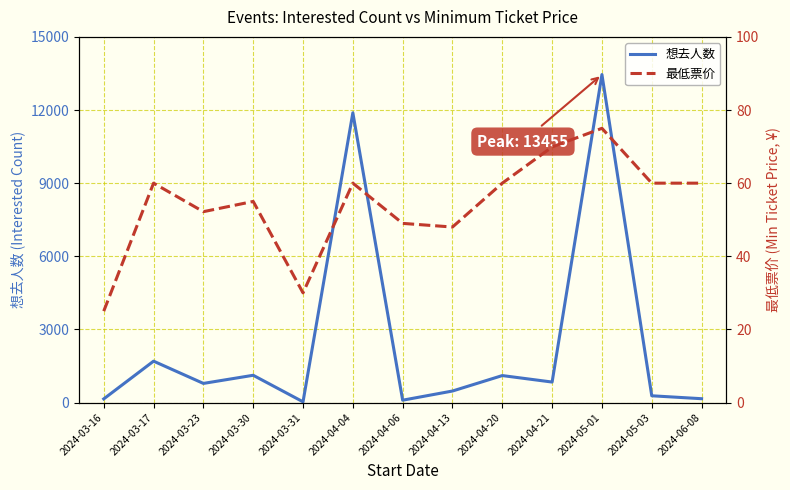

Reading right to left, extract all data points from this chart.

想去人数: 158.0	278.0	13455.0	841.0	1107.0	473.0	97.0	11886.0	30.0	1119.0	785.0	1698.0	150.0
最低票价: 60.0	60.0	75.0	69.9	60.0	48.0	49.0	60.0	30.0	55.0	52.2	60.0	25.0